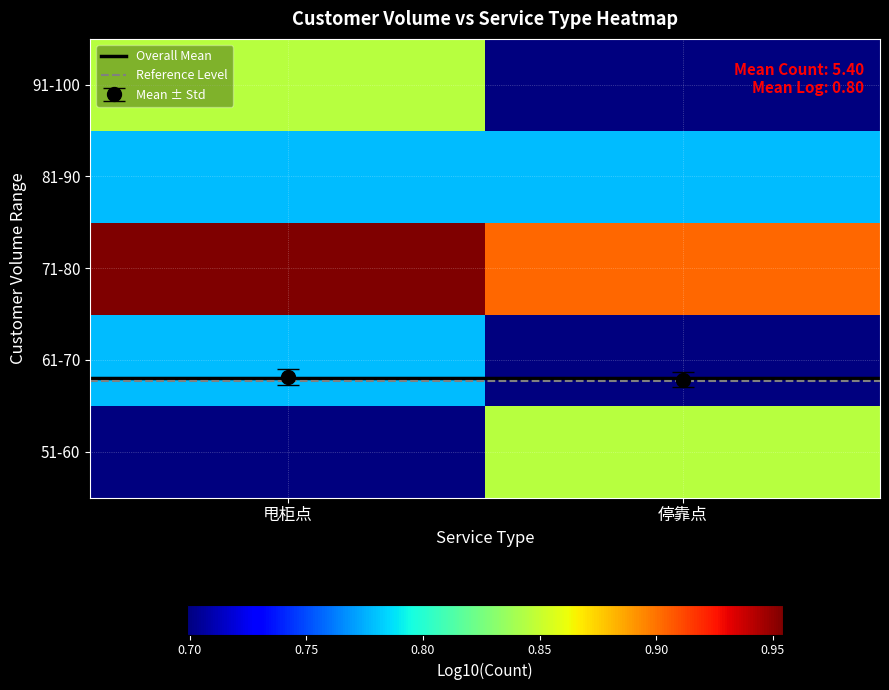

What is the maximum value shown in the chart?

1.0